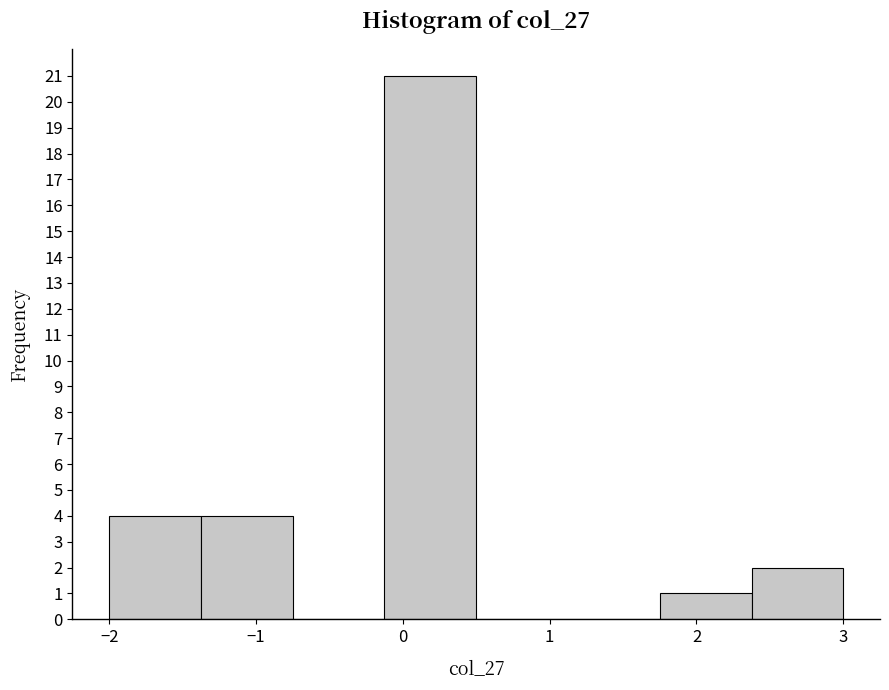

Reading left to right, transcribe this chart: for each bar, give the range it covers on the x-axis and its height. Neither the bar edges nor the heights are printed on the chart, so give them approximately, as read against the axes.

-2.0 to -1.4: 4
-1.4 to -0.7: 4
-0.7 to -0.1: 0
-0.1 to 0.5: 21
0.5 to 1.1: 0
1.1 to 1.8: 0
1.8 to 2.4: 1
2.4 to 3.0: 2